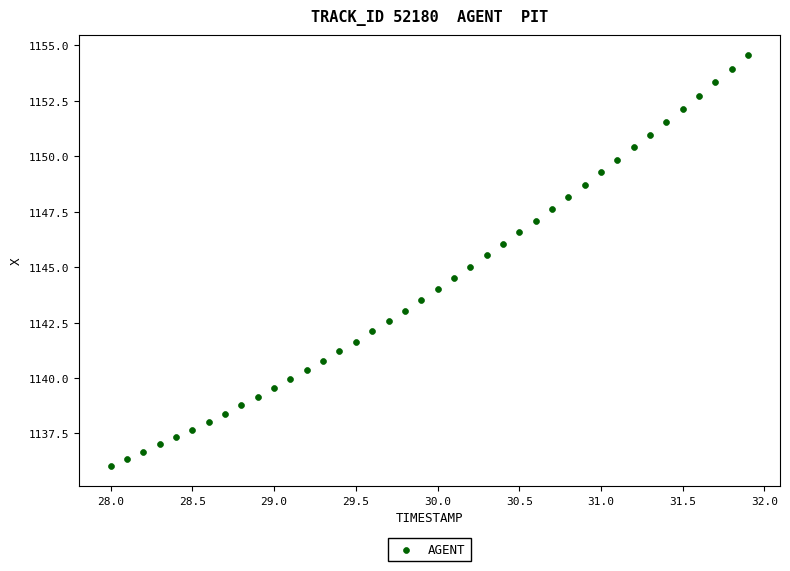

What is the range of X values (max minus min)?

3.9